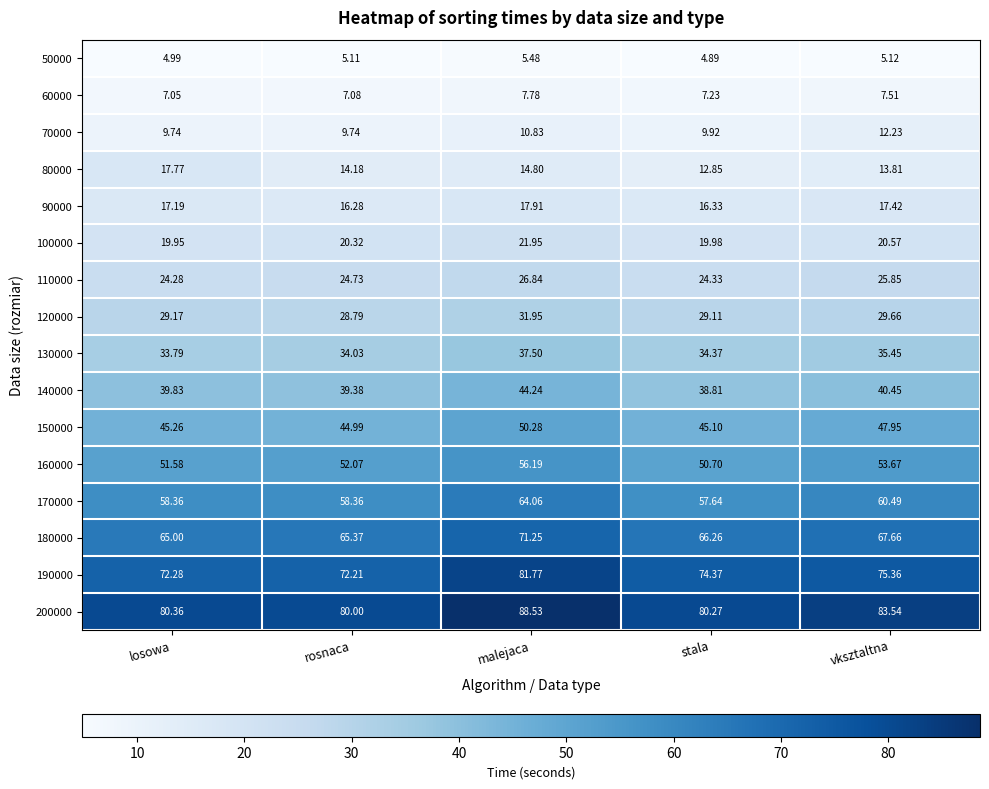

How many distinct data groups are displayed?

16